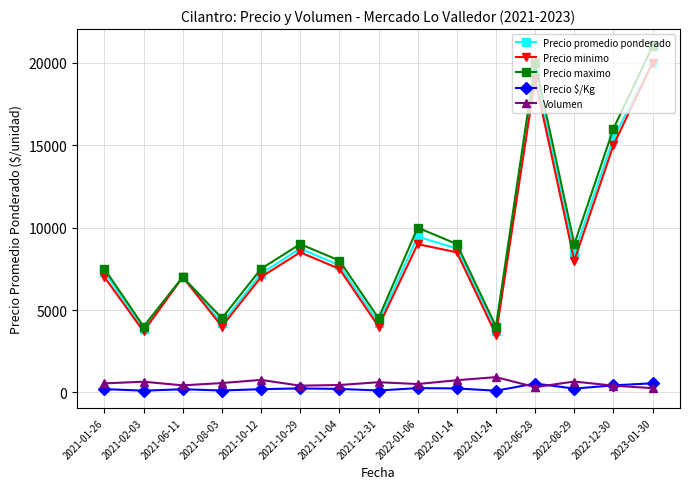

Where is the first local maximum for Precio minimo?

2021-06-11